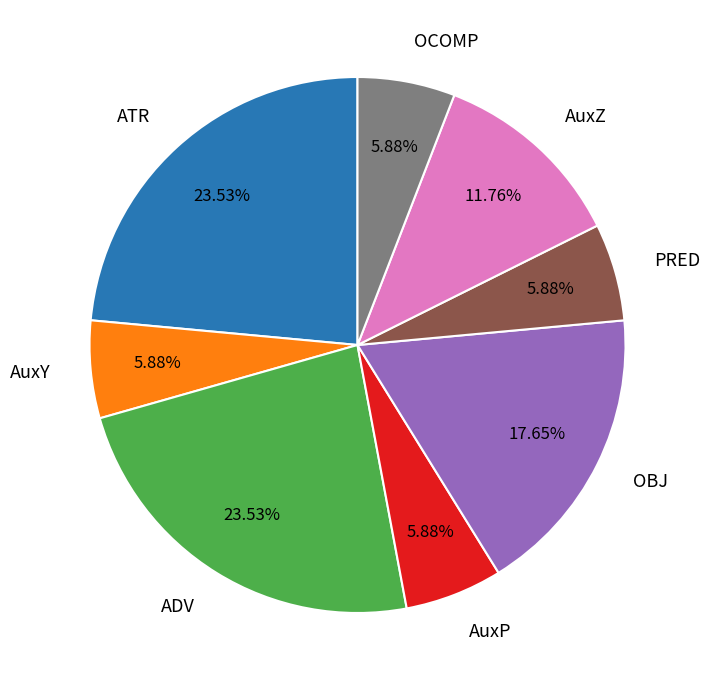

Combined, what portion of the pie is AuxZ and PRED?

17.6%